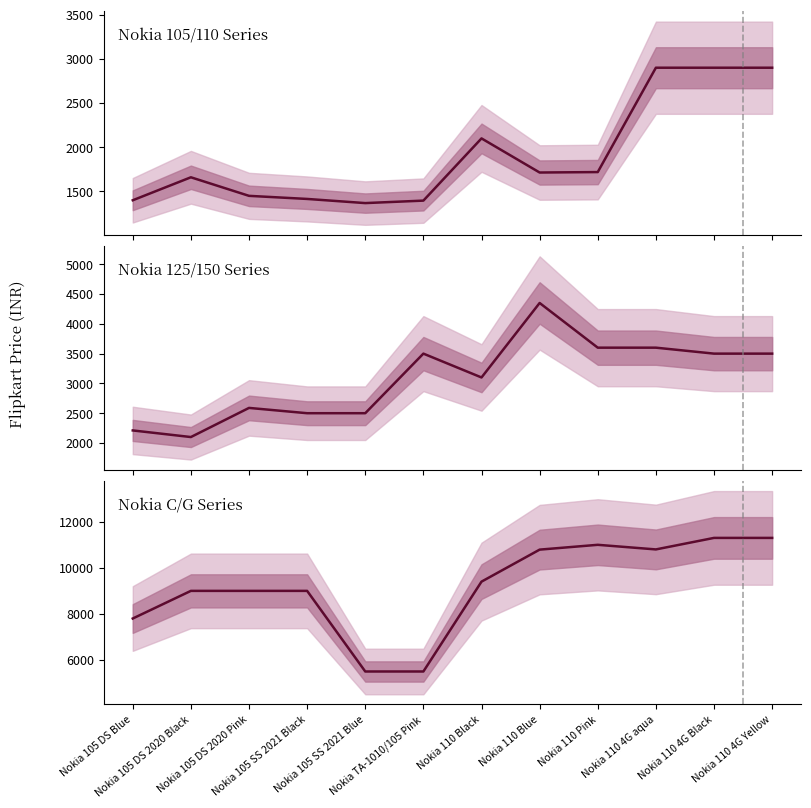

Is it true that Nokia C/G Series equals 11299 at Nokia 110 4G Yellow?

True